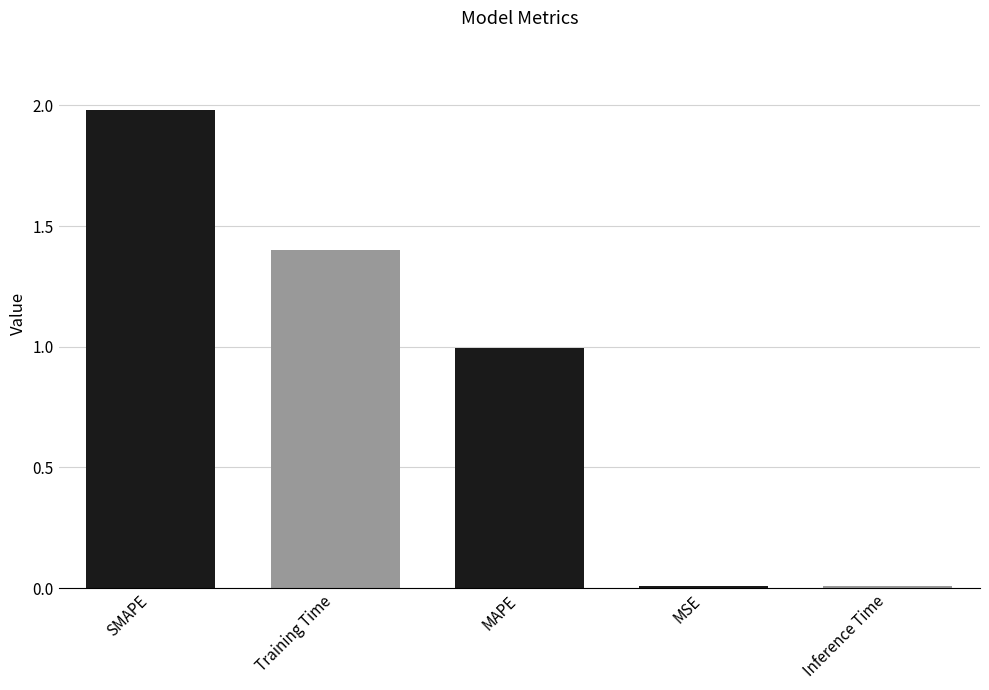

What is the difference between the values at MAPE and Training Time?

0.4